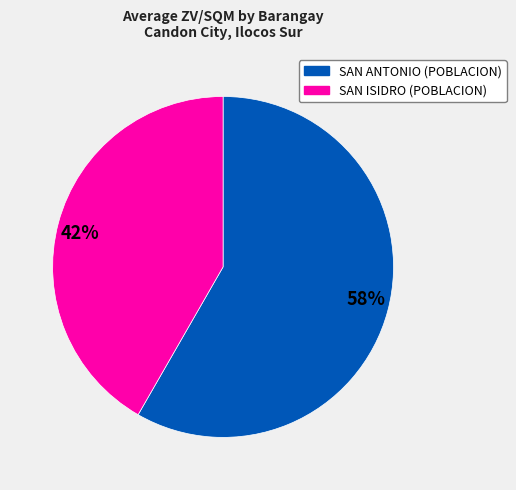

True or false: 58% accounts for 50% of the total.

False